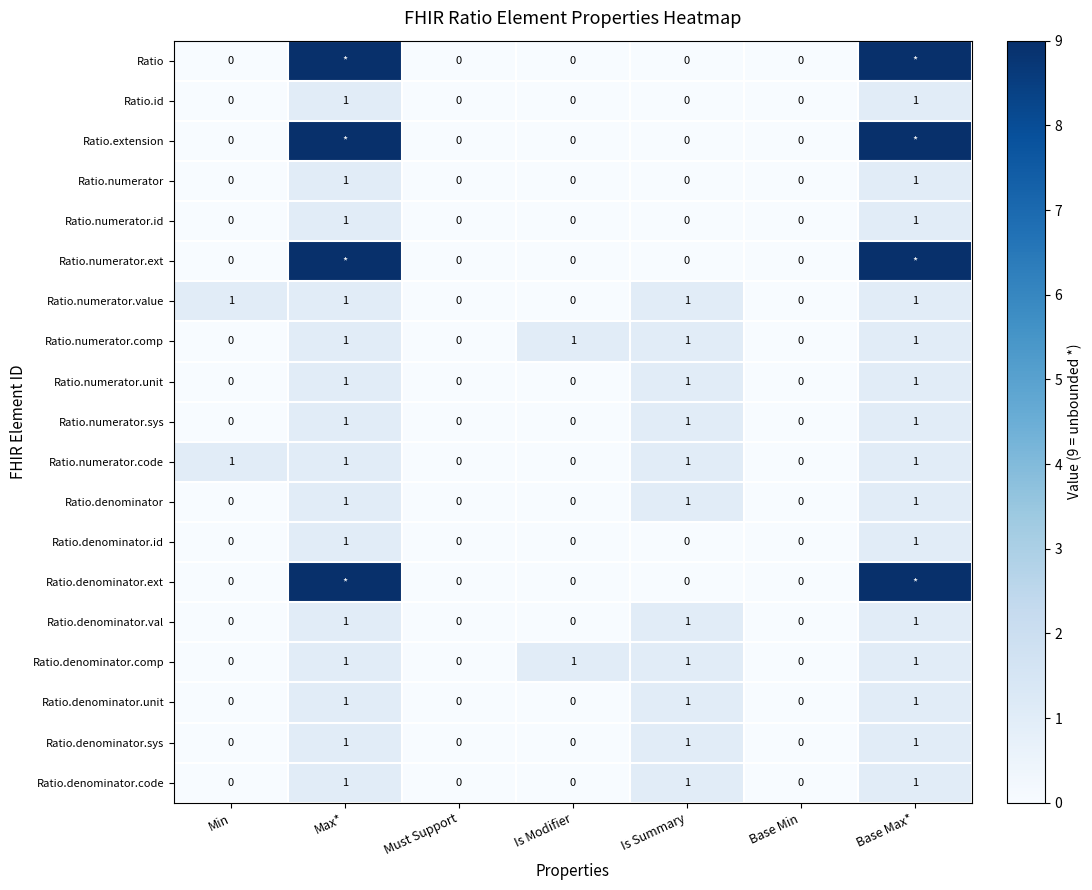

True or false: Ratio.numerator.sys has a value of 0 at Is Modifier.

True